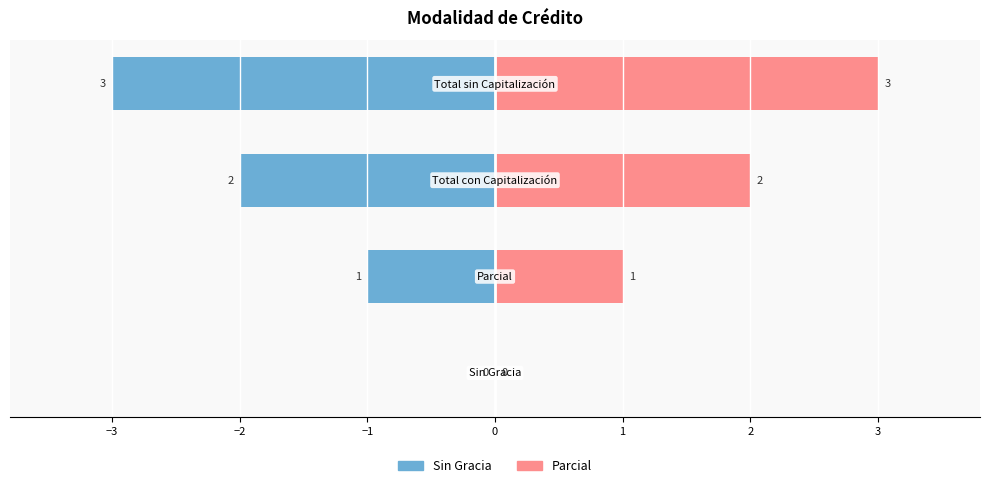

How many data points in Sin Gracia are less than -1?

2